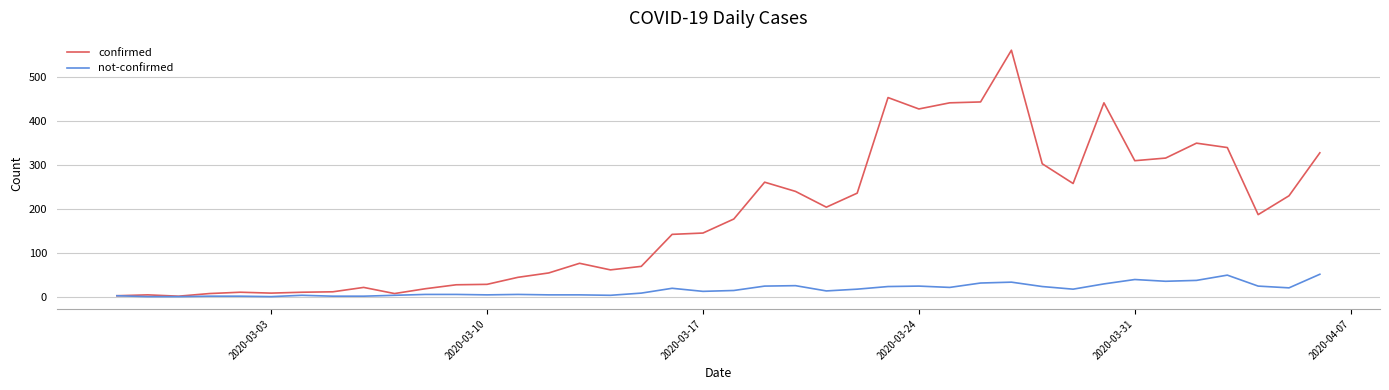

Rank the series by their maximum value, from lowest to highest.

not-confirmed, confirmed